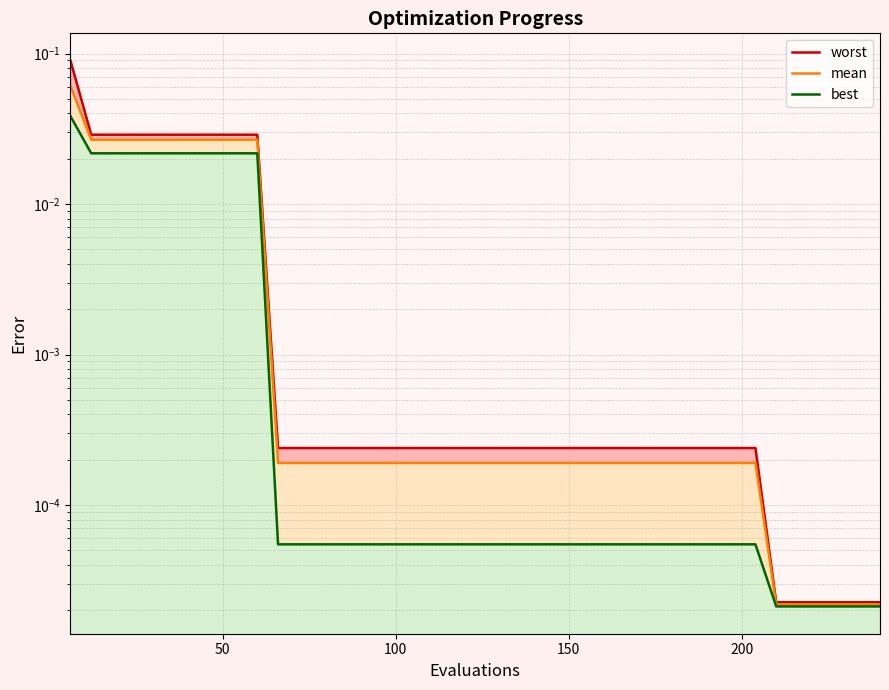

The worst series shows 0.0 at 9. True or false?

False